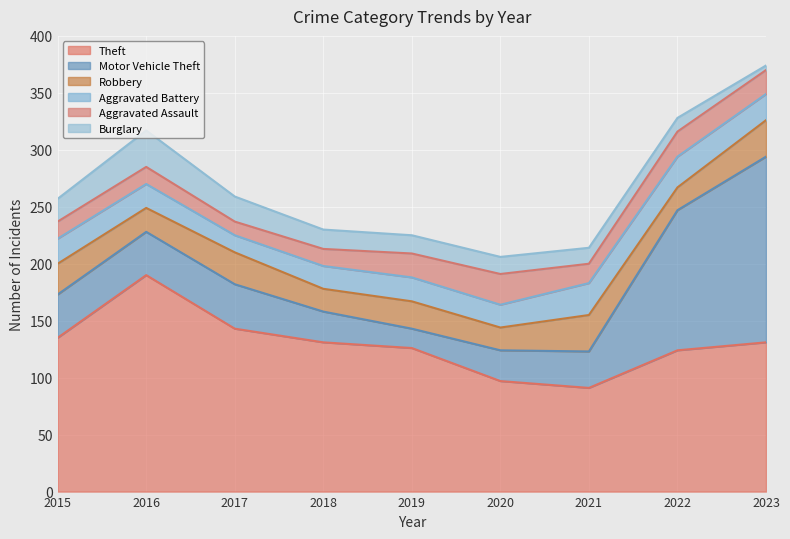

Which series has the largest total across all categories?

Theft